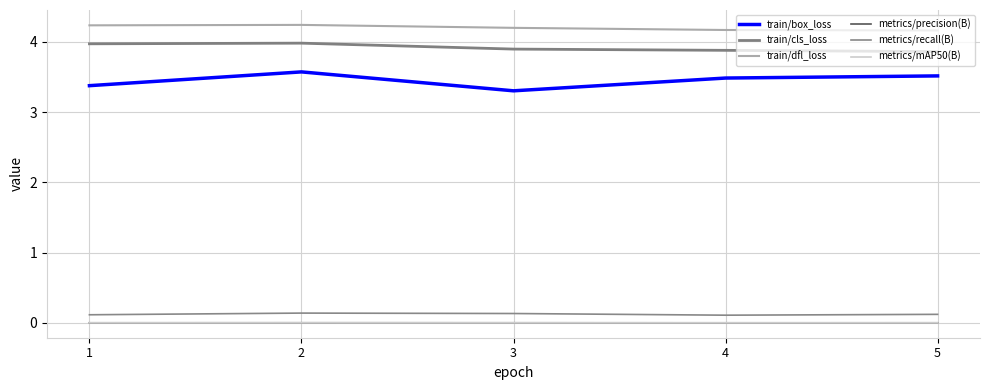

Is it true that train/dfl_loss equals 4.2 at 2?

True